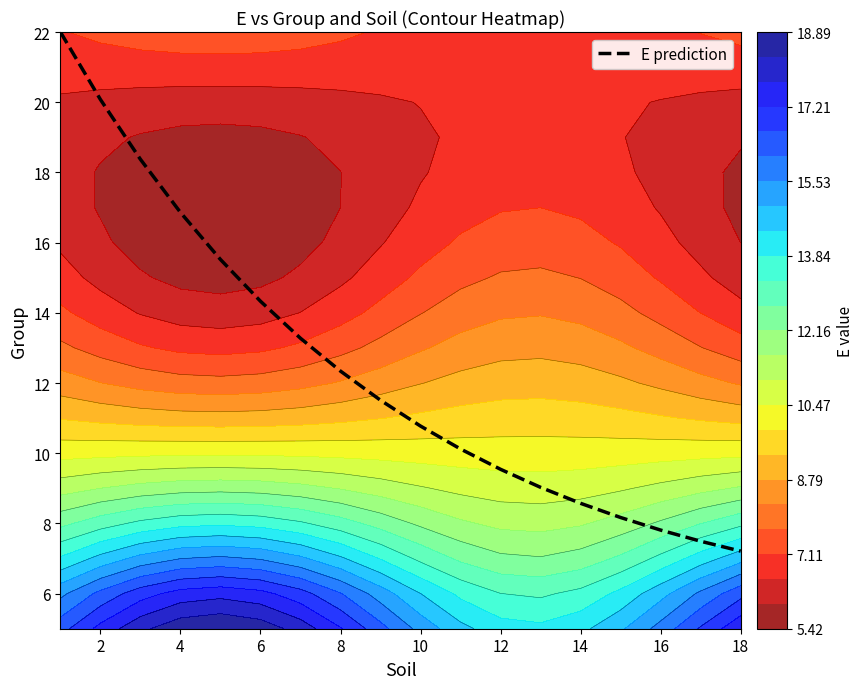

At which label is E prediction closest to 14?

6